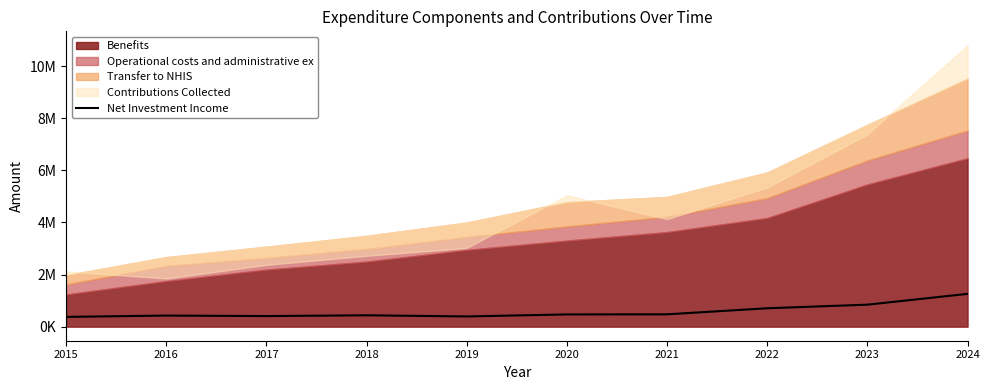

What is the value of the 3rd point from the left?

405980